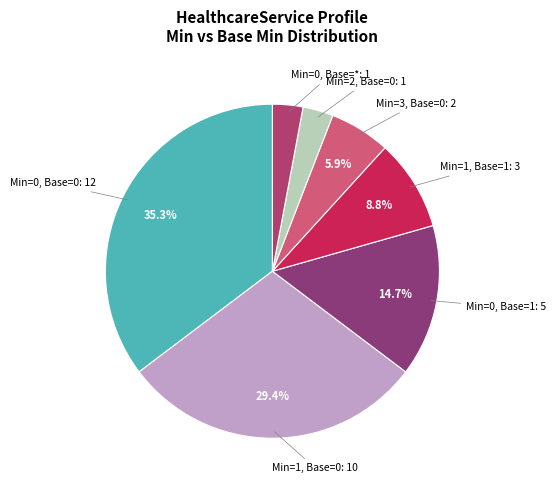

Which slice is the largest?

0 (Min=0)